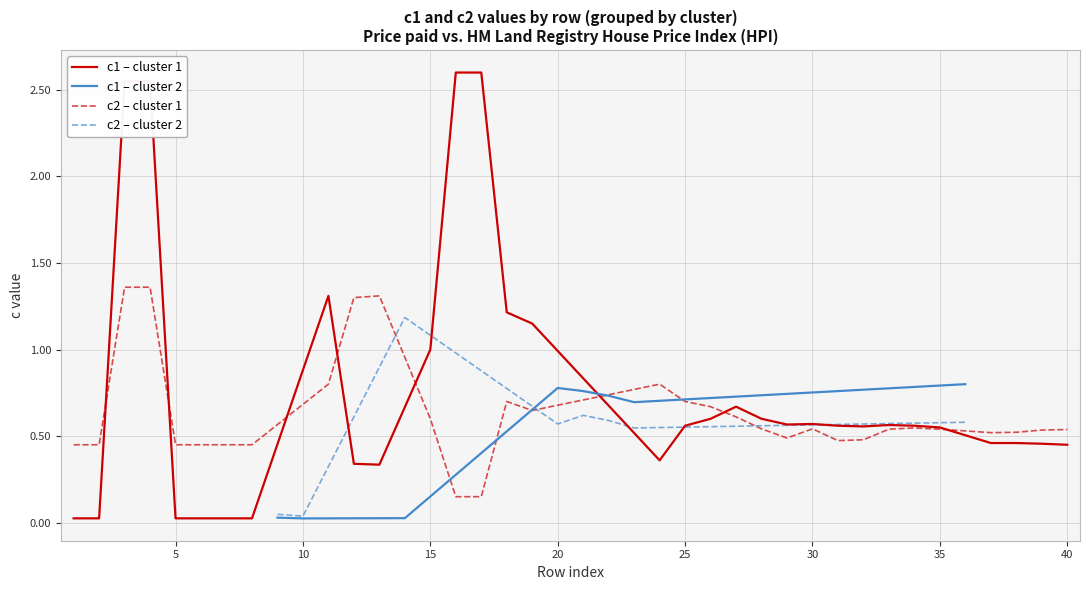

How many interior local peaks (higher than both neighbors) does the data have?

4